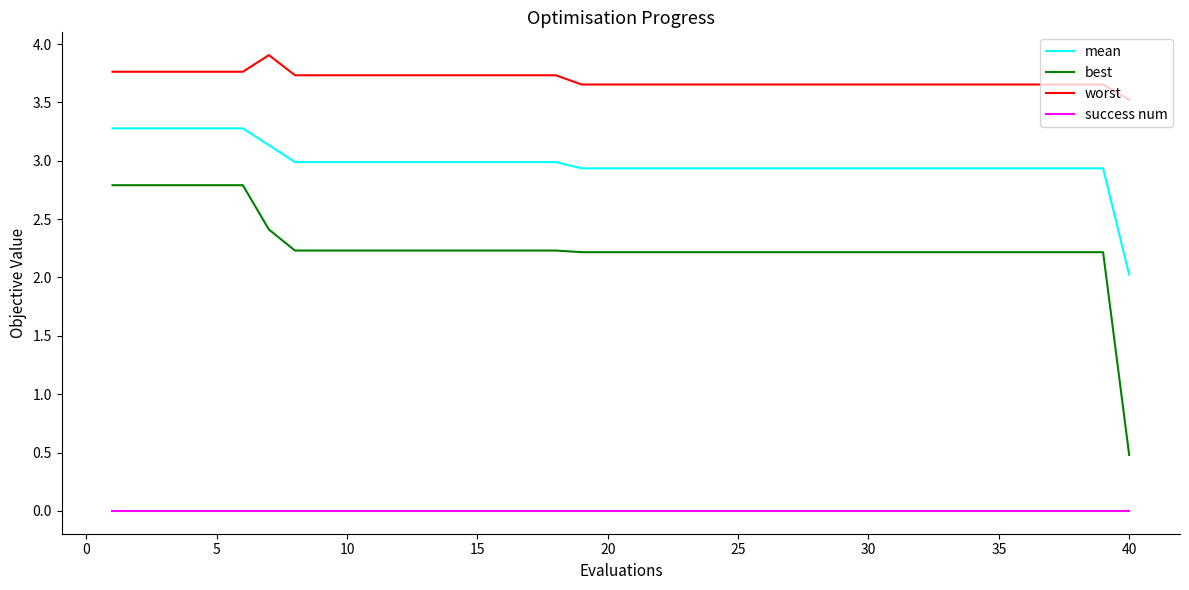

List the series in order of their overall mean, lowest first.

success num, best, mean, worst